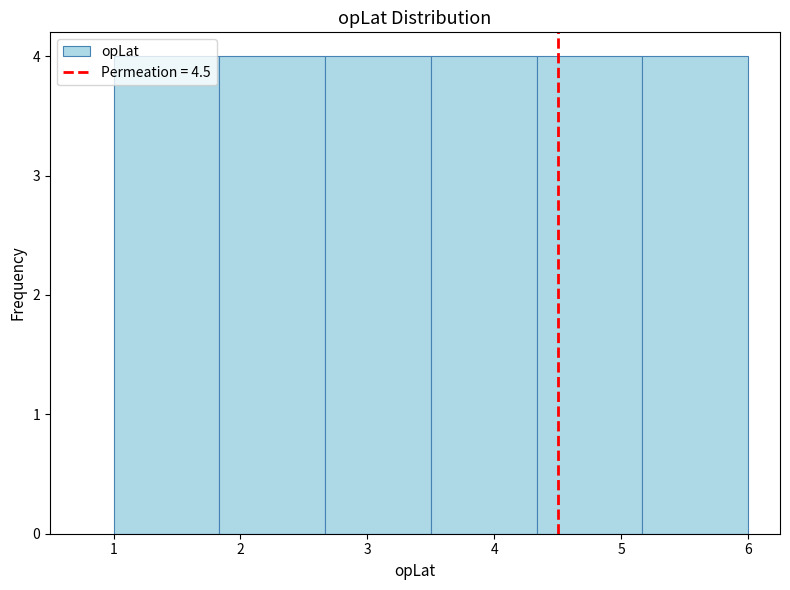

Reading left to right, list every bar in this chart as the range it spans on the x-axis followed by its height. Neither the bar edges nor the heights are printed on the chart, so give them approximately, as read against the axes.

1.0 to 1.8: 4
1.8 to 2.7: 4
2.7 to 3.5: 4
3.5 to 4.3: 4
4.3 to 5.2: 4
5.2 to 6.0: 4